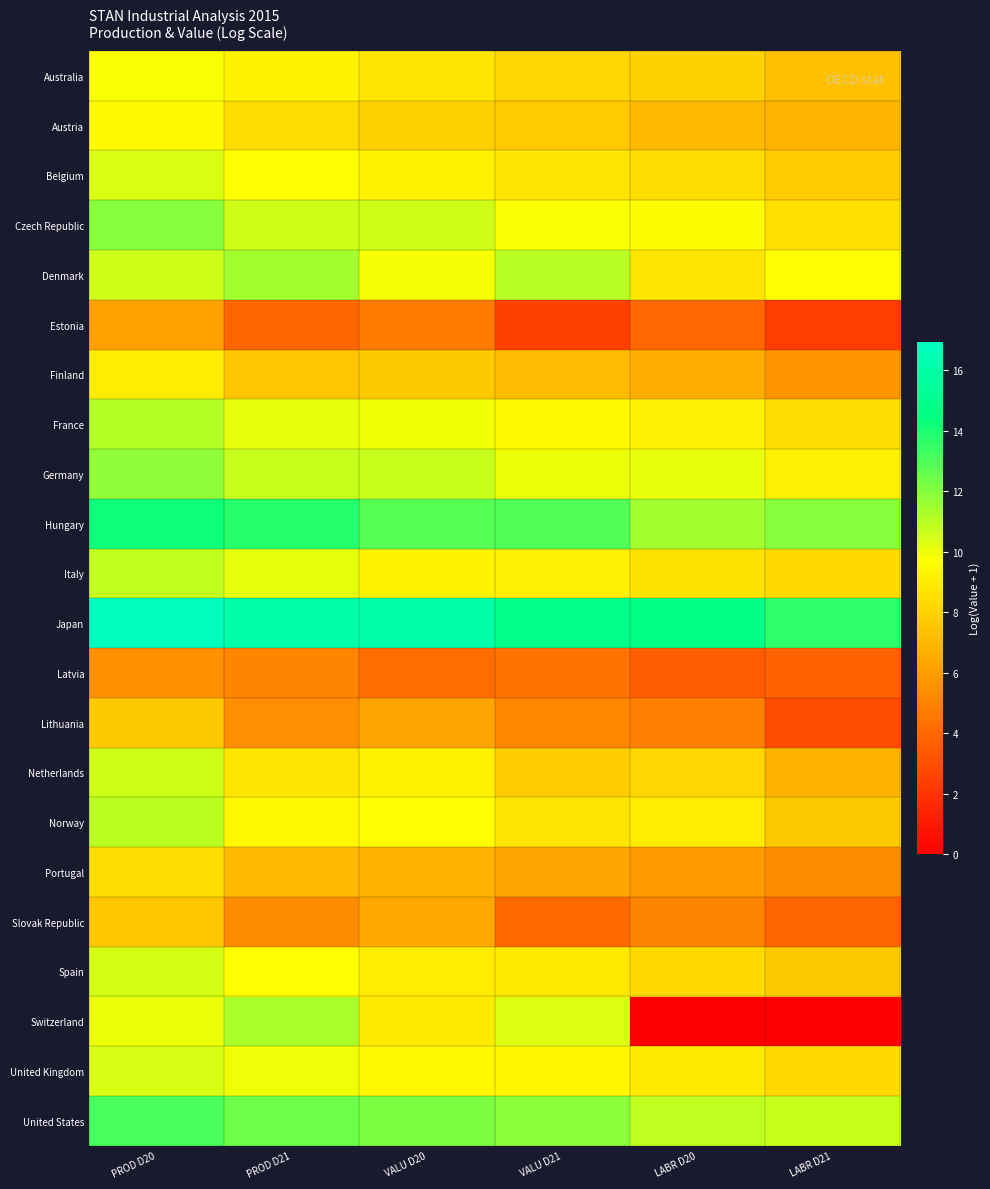

At how many categories does at least one series exceed 9?

6